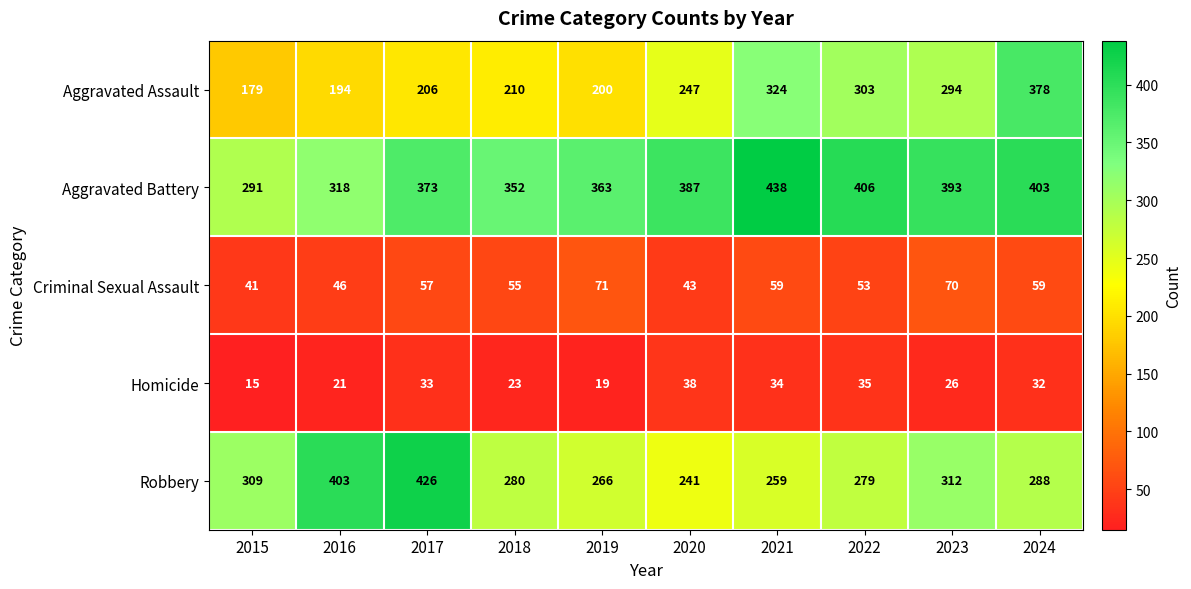

What is the difference between the highest and lowest values at 2017?

393